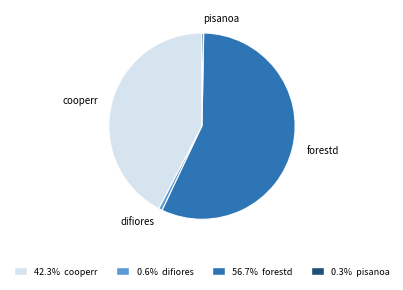

Is the sum of pisanoa and difiores greater than half?

No